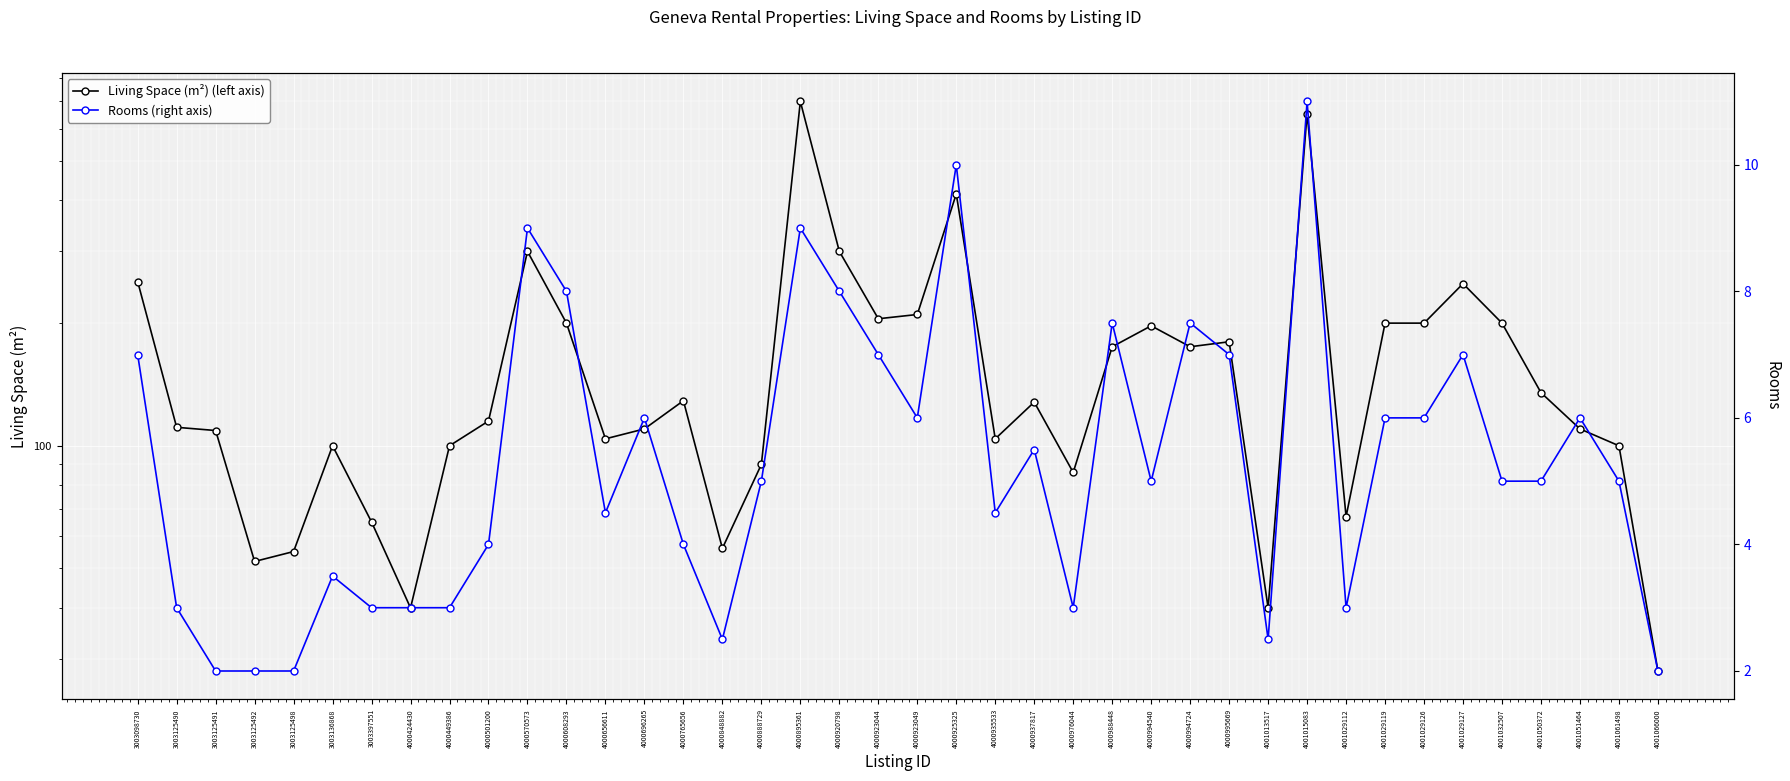

Read the Living Space (m²) (left axis) value at 4000923049.

210.0